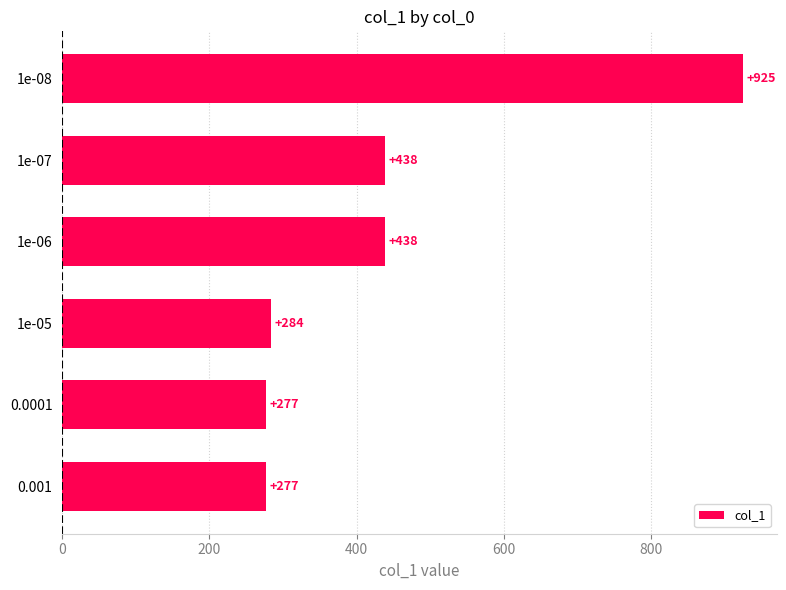

The value at 1e-08 is 925. True or false?

True